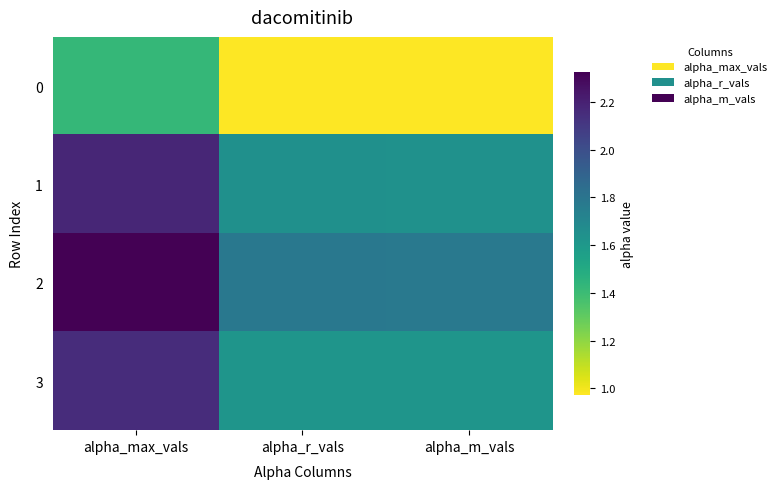

What is the smallest value displayed?

1.0